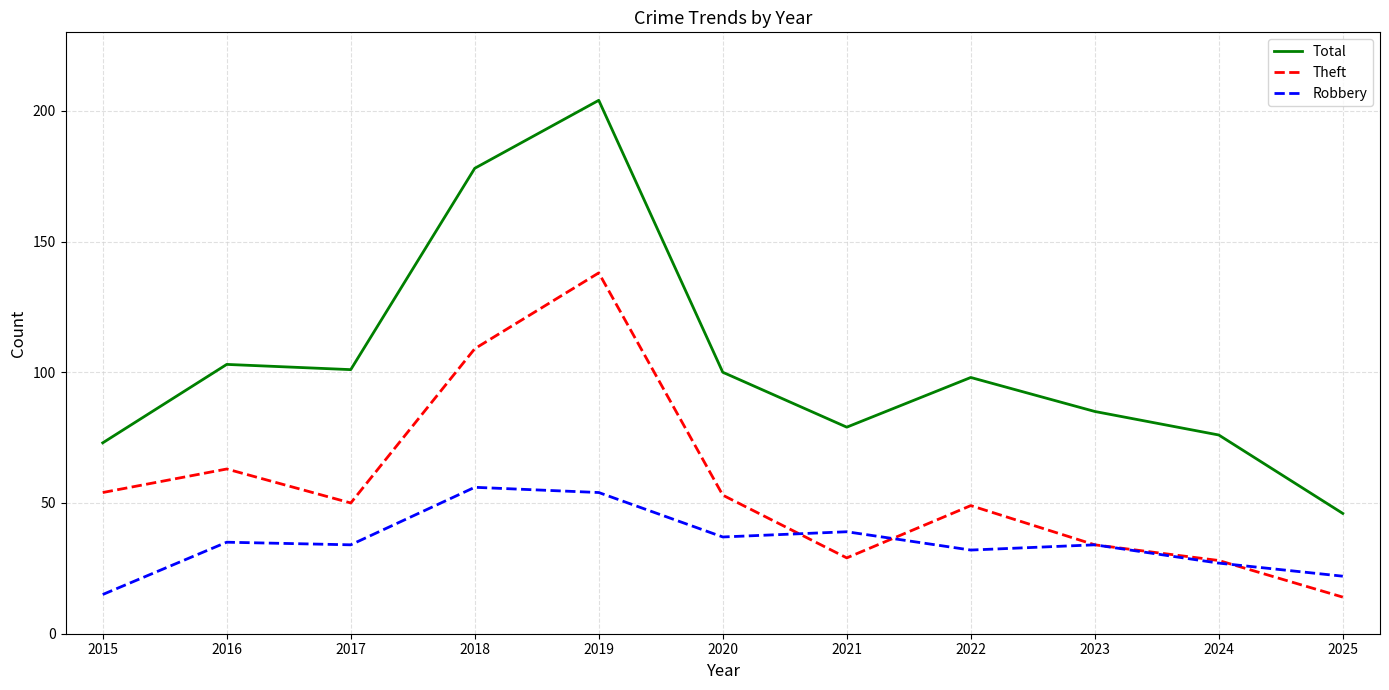

How many lines are shown in the chart?

3